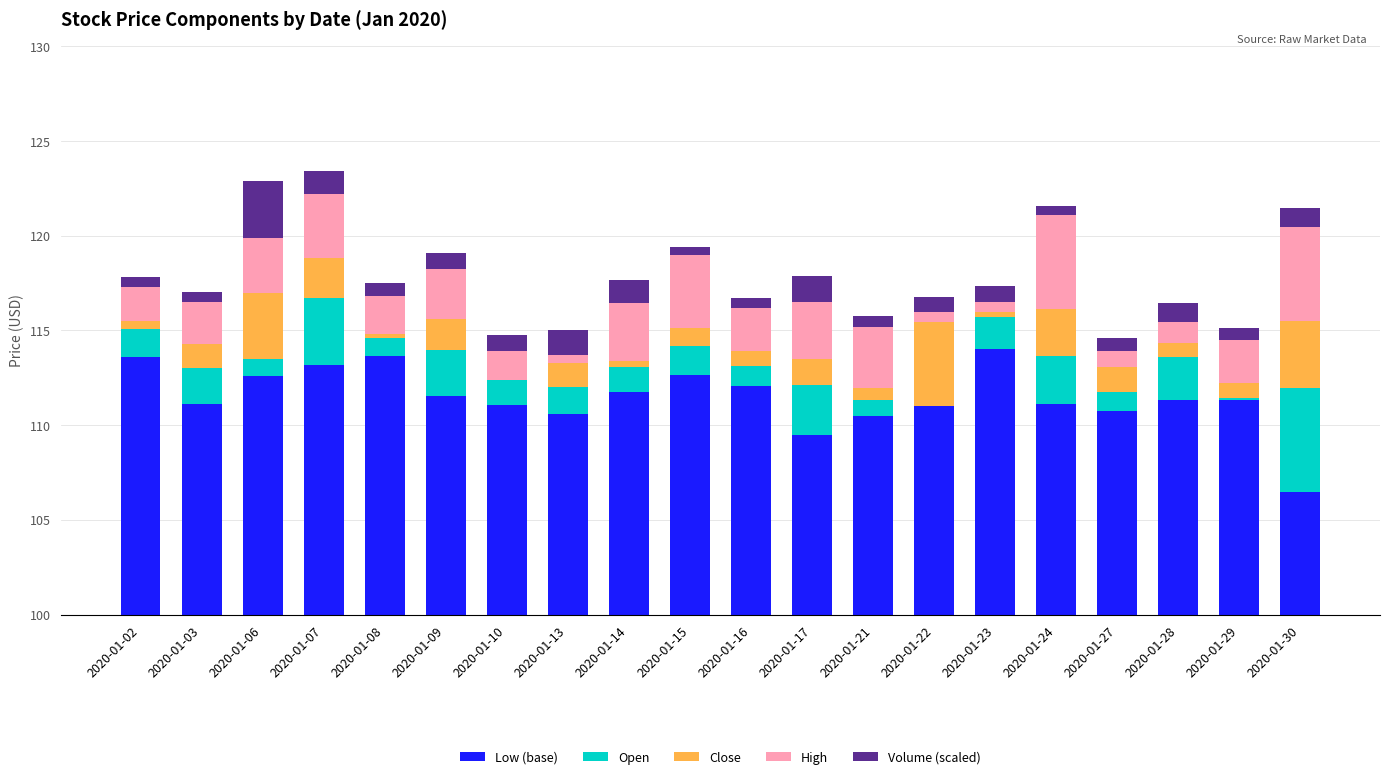

Are the bars horizontal?

No